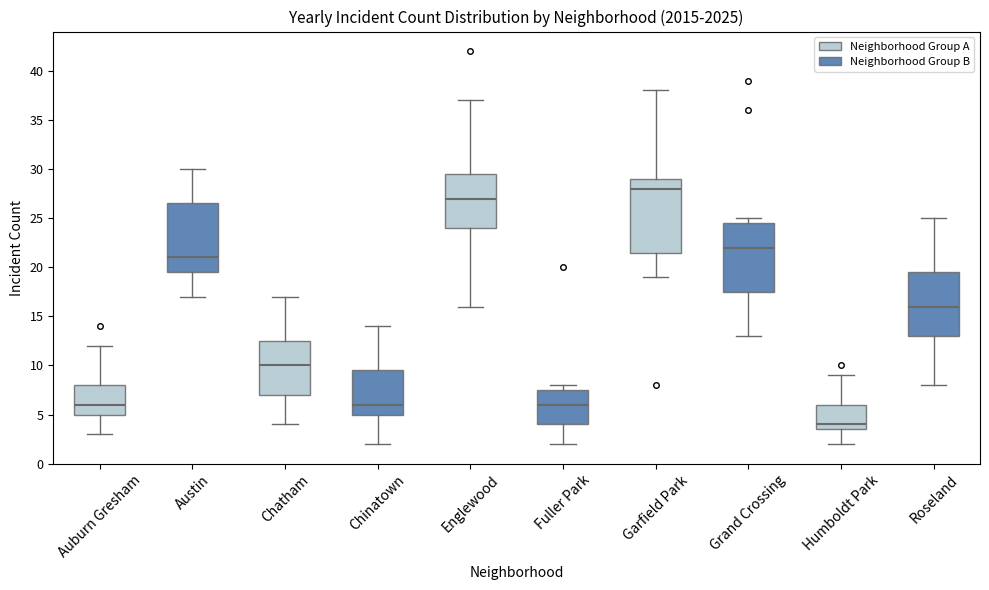

Reading left to right, transcribe this box plot: for each box, give where its median line is, the range the box spans, and where its two whiskers end, as read against the y-axis. The values are not printed on the chart, so give them approximately, as read against the axis.

Auburn Gresham: median 6.0, box 5.0 to 8.0, whiskers 3.0 to 12.0
Austin: median 21.0, box 19.5 to 26.5, whiskers 17.0 to 30.0
Chatham: median 10.0, box 7.0 to 12.5, whiskers 4.0 to 17.0
Chinatown: median 6.0, box 5.0 to 9.5, whiskers 2.0 to 14.0
Englewood: median 27.0, box 24.0 to 29.5, whiskers 16.0 to 37.0
Fuller Park: median 6.0, box 4.0 to 7.5, whiskers 2.0 to 8.0
Garfield Park: median 28.0, box 21.5 to 29.0, whiskers 19.0 to 38.0
Grand Crossing: median 22.0, box 17.5 to 24.5, whiskers 13.0 to 25.0
Humboldt Park: median 4.0, box 3.5 to 6.0, whiskers 2.0 to 9.0
Roseland: median 16.0, box 13.0 to 19.5, whiskers 8.0 to 25.0